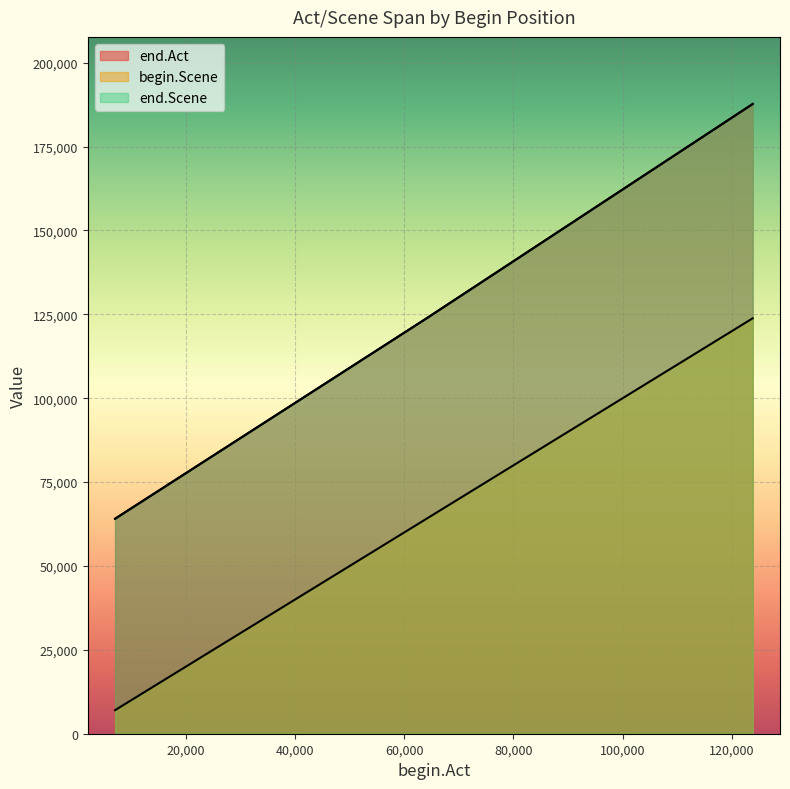

Where does the begin.Scene series first go above 64087?

123824